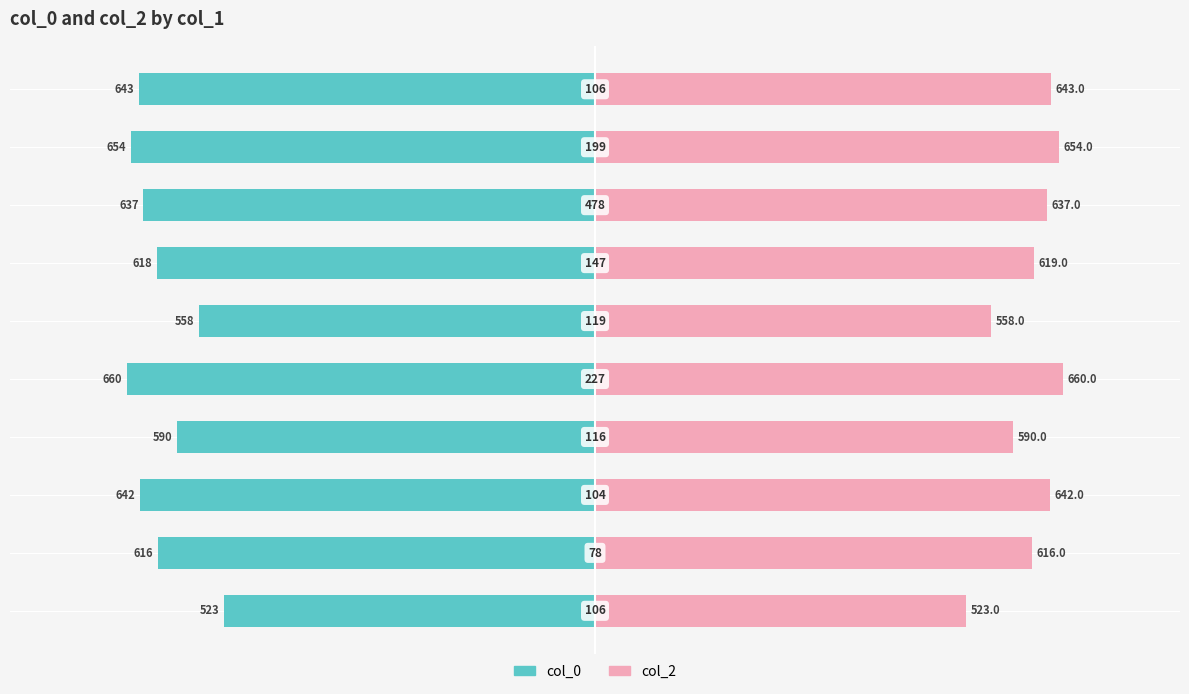

Which series has the widest spread of values?

col_0